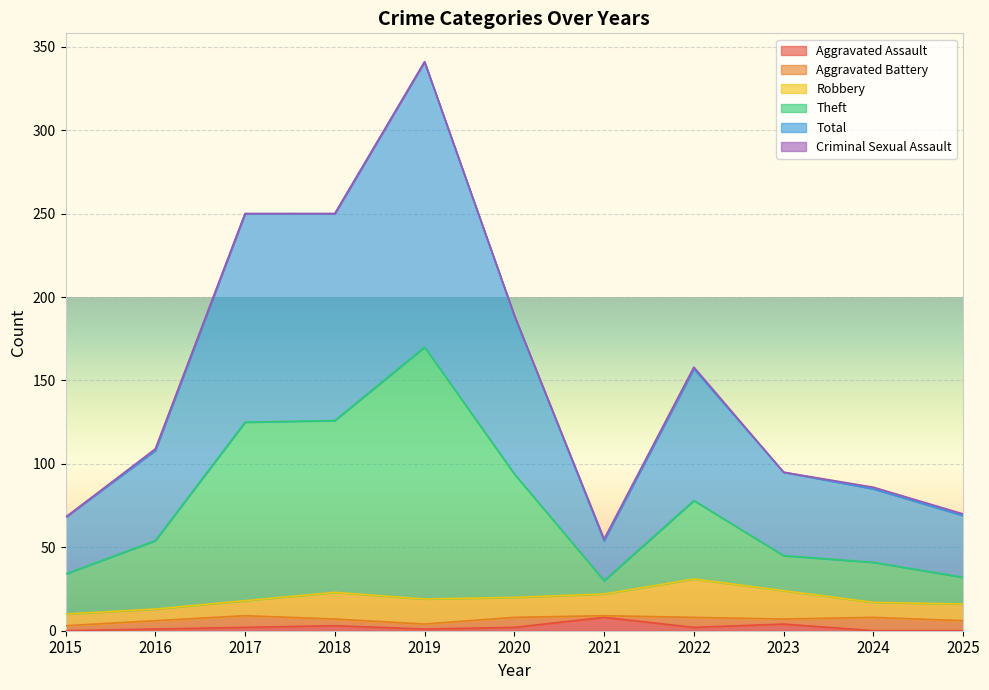

Where is the first local maximum for Total?

2019